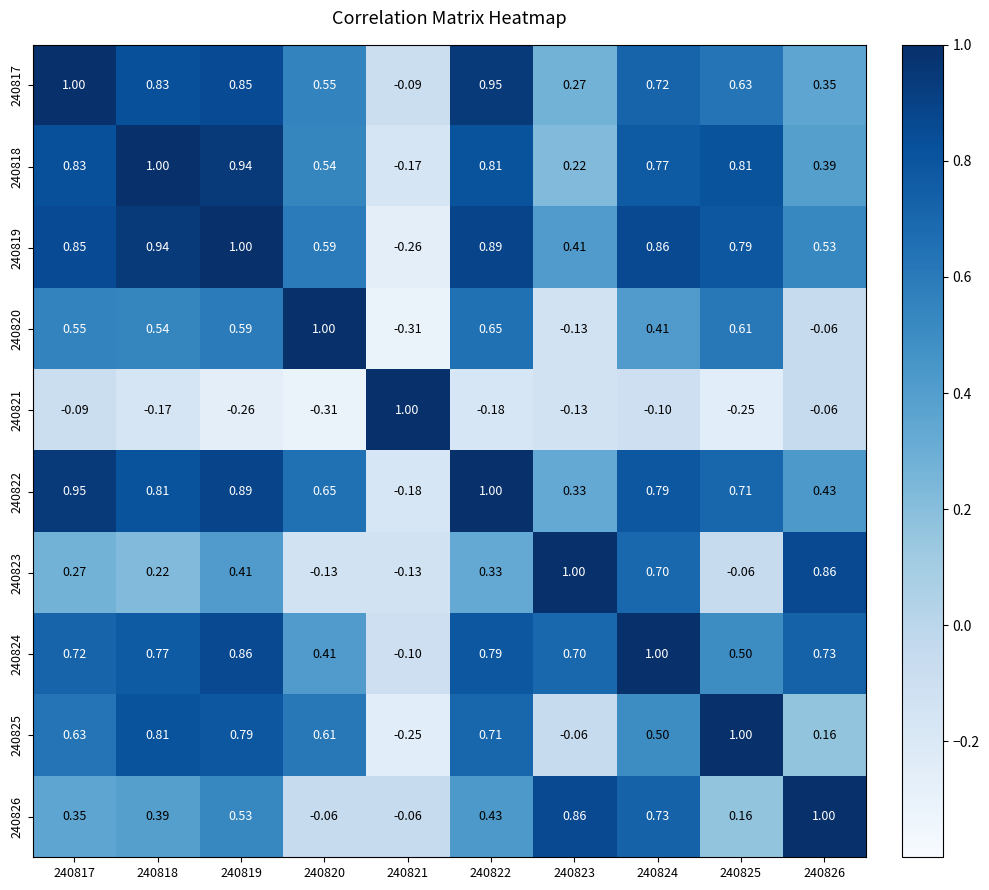

Is the value of 240824 at 240824 greater than the value of 240825 at 240826?

Yes